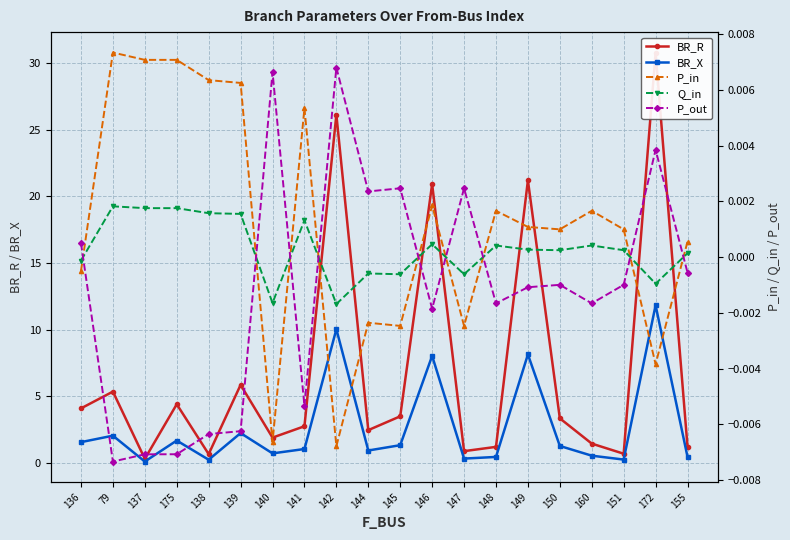

The value of P_out at 151 is -0.0. True or false?

True